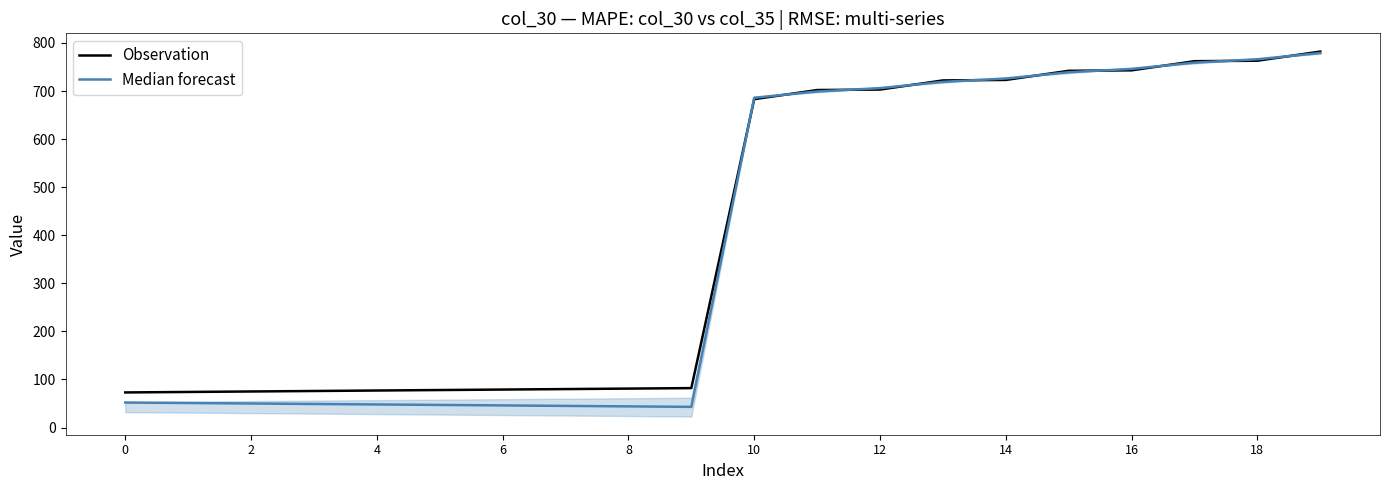

What is the minimum value for Observation?

73.0